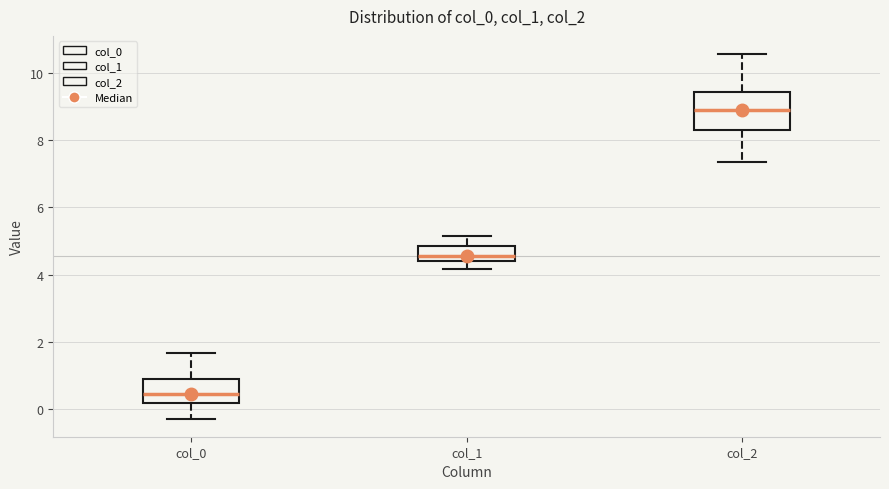

Which box is the tallest, from its lower edge to its upper edge?

col_2